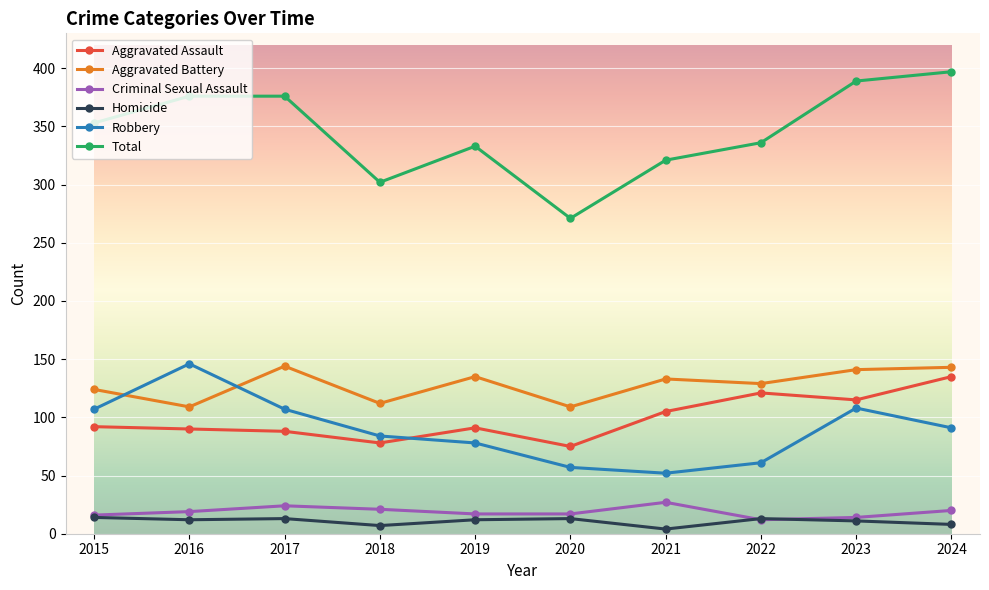

Which series has the largest range (max minus min)?

Total